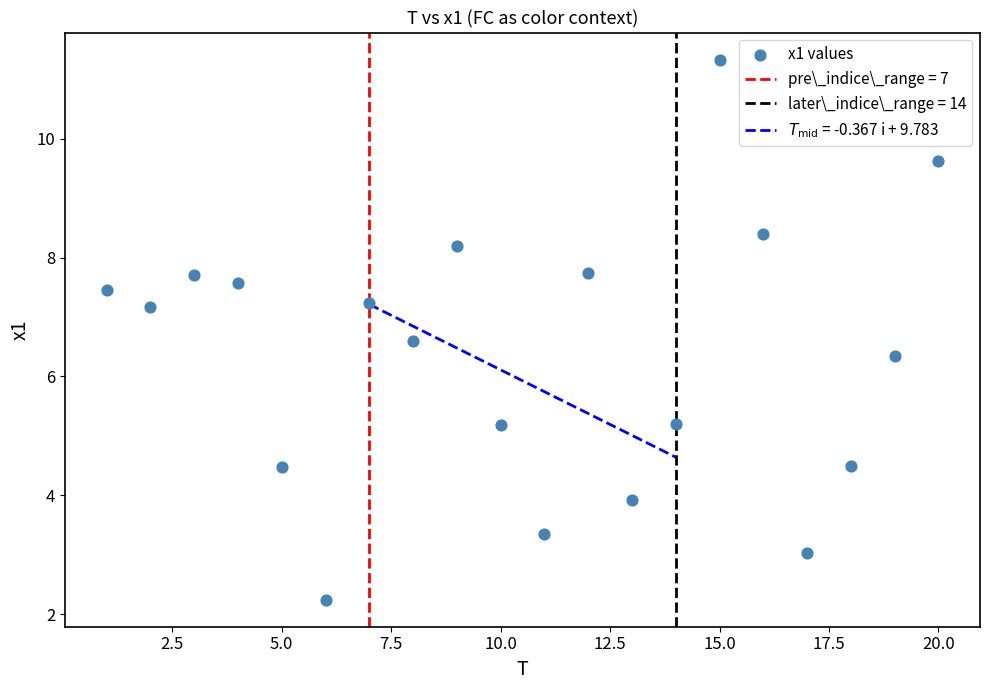

What Y value in the scatter plot is closest to 6?

6.3